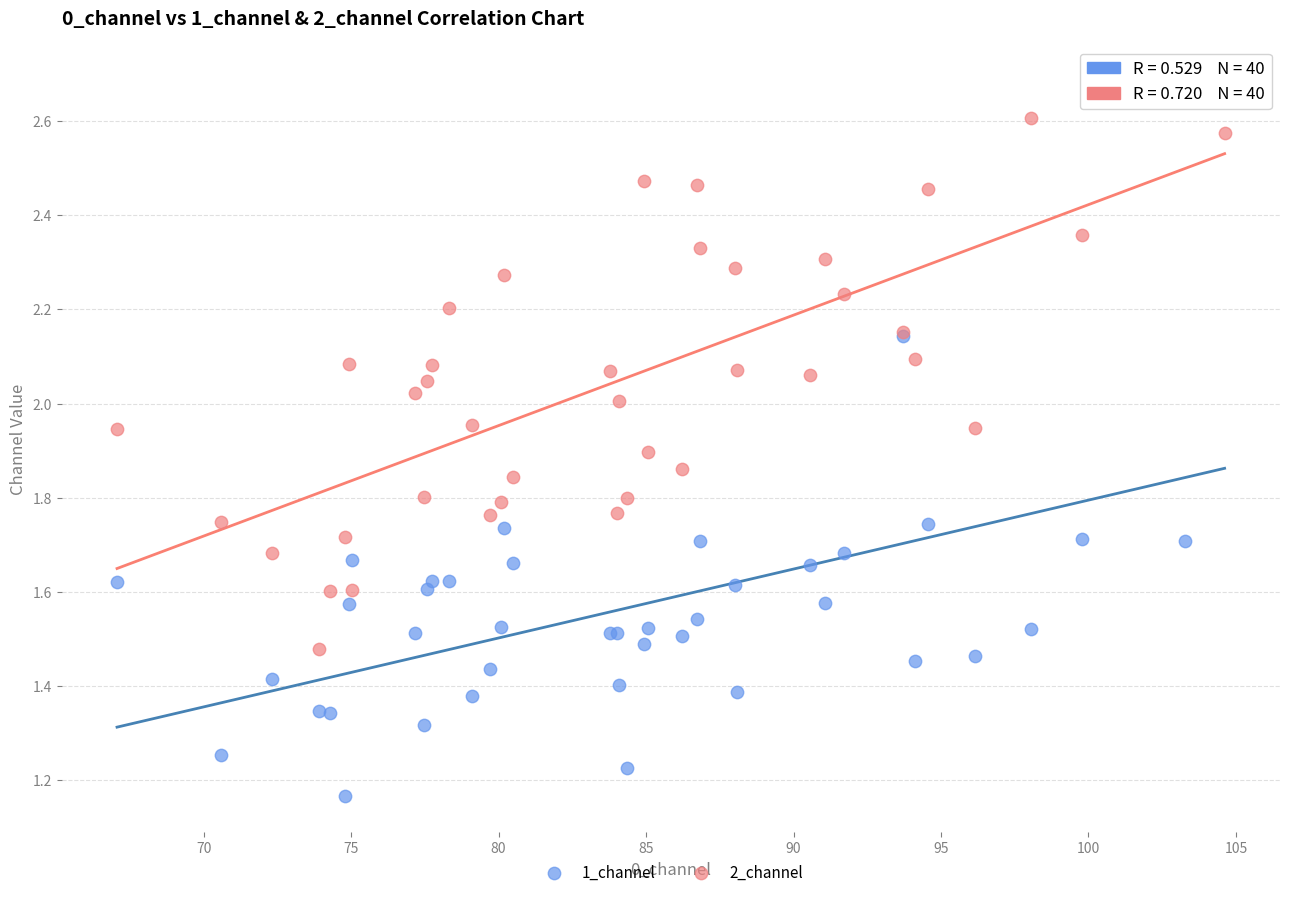

Which series has the largest Y range (max minus min)?

1_channel